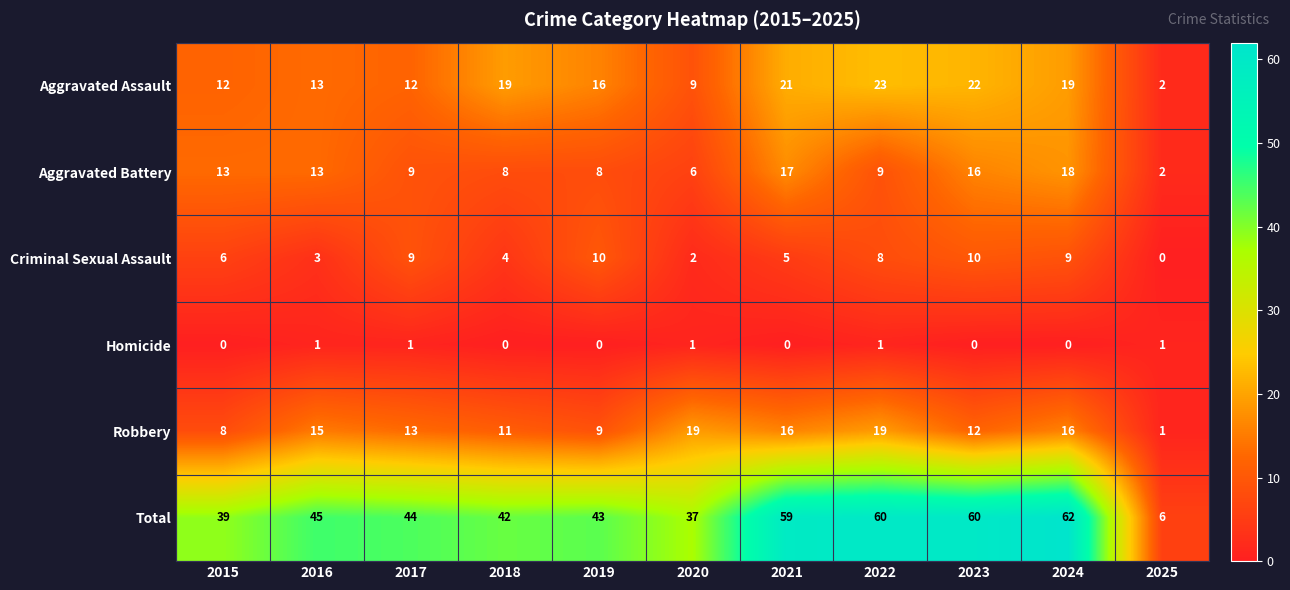

What is the sum of the Robbery values at 2025 and 2018?

12